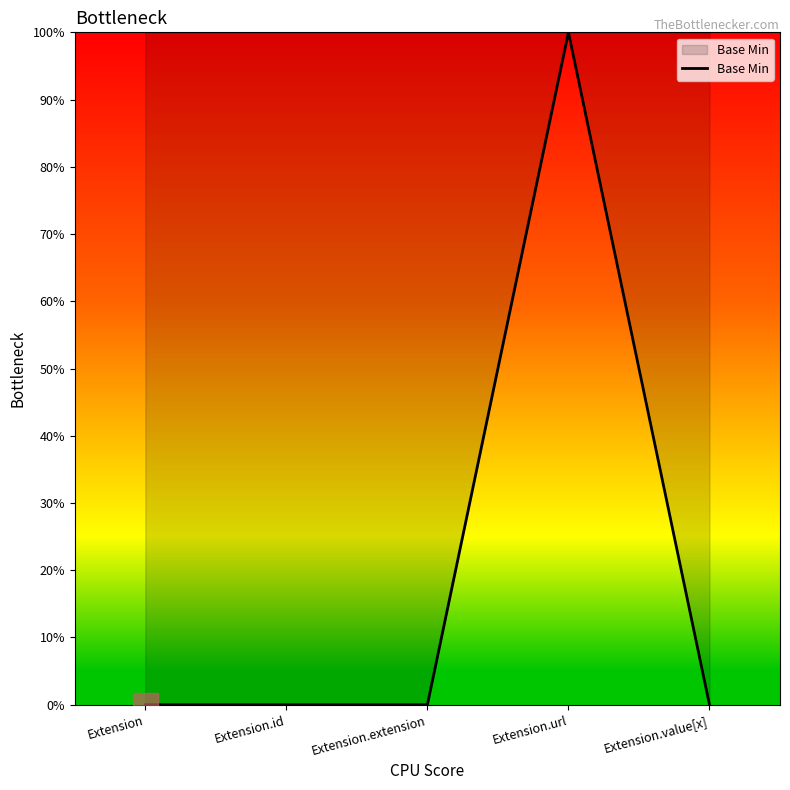

Which label corresponds to the largest value in the chart?

Extension.url